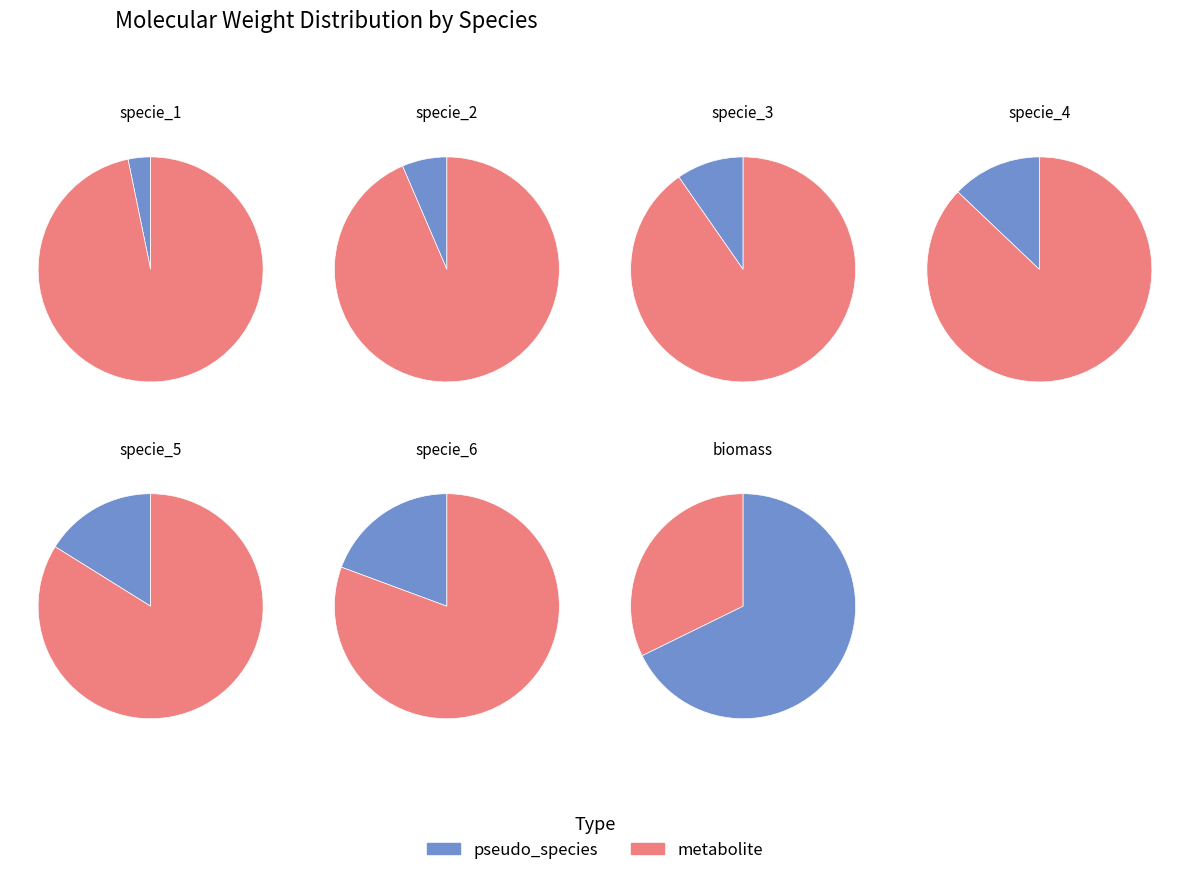

To the nearest percent, what percentage of the pie is specie_3?

10%